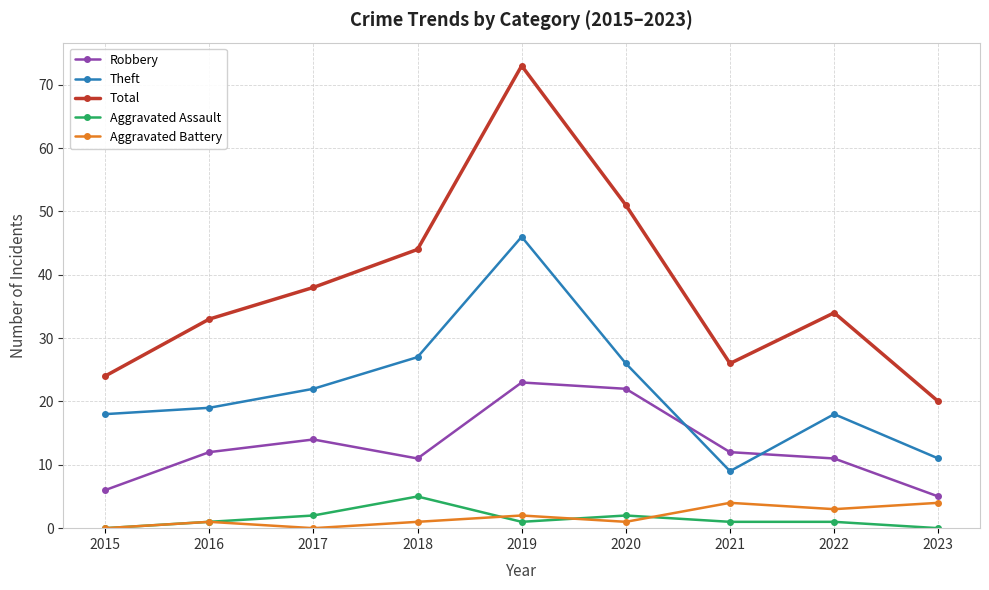

At which category does Aggravated Assault reach its first local peak?

2018